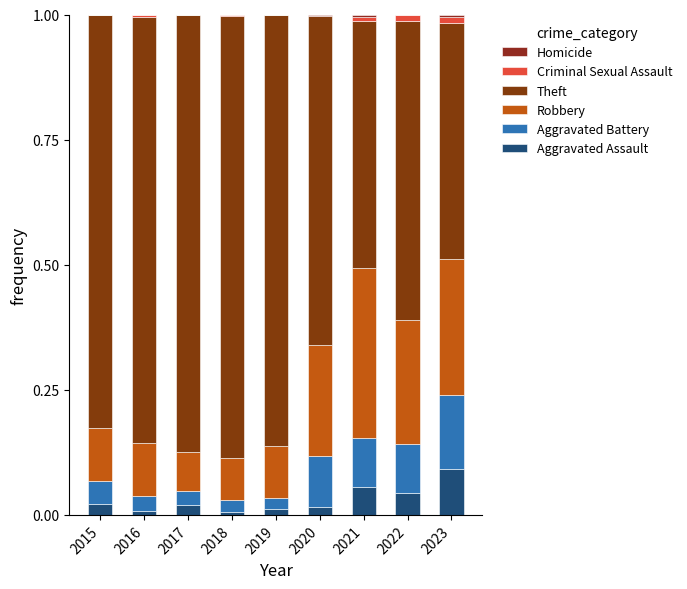

Count the number of categories in the chart.

9